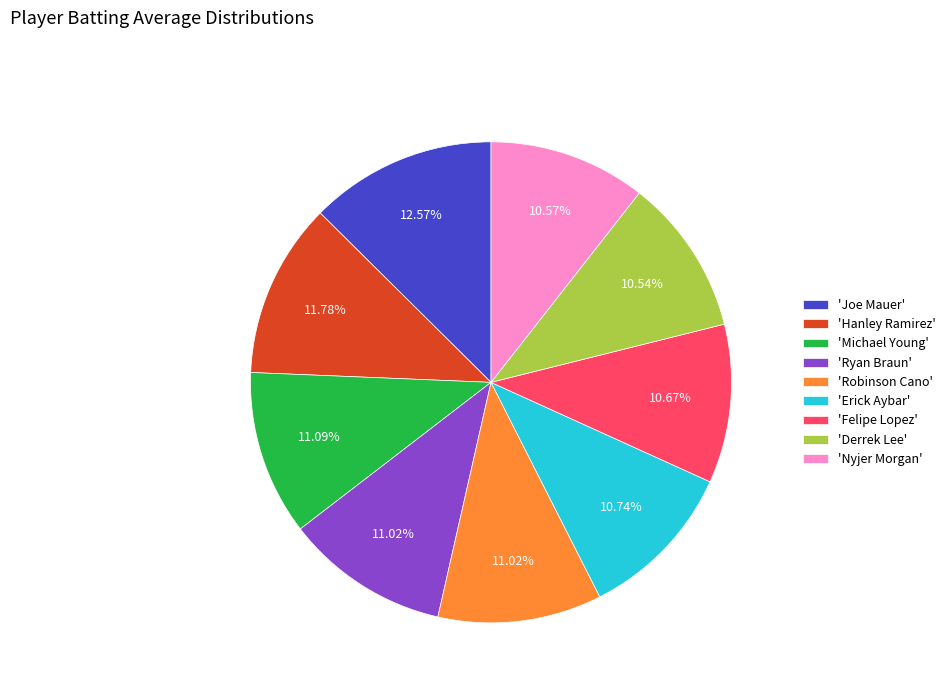

How many slices are in this pie chart?

9